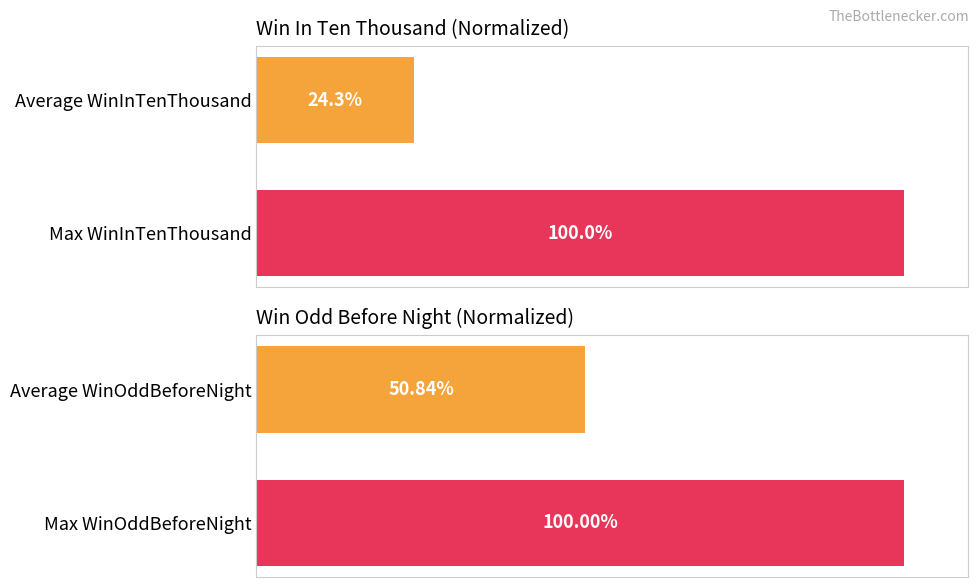

What is the highest value of the WinInTenThousand series?

100.0